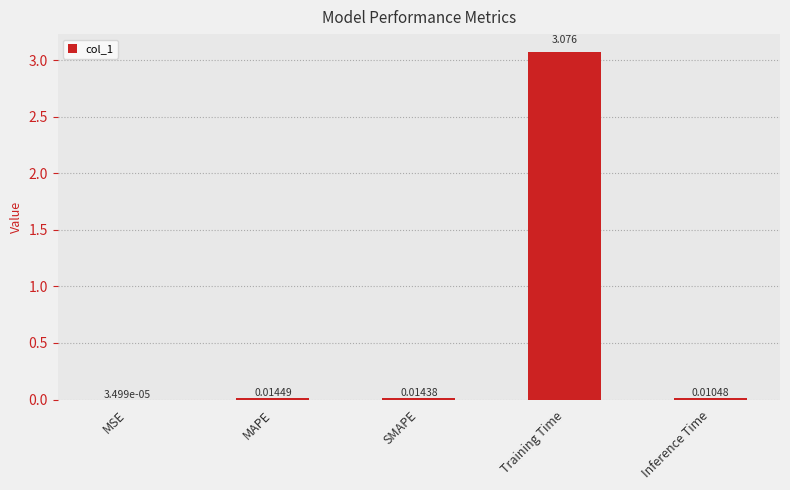

Count the number of data series in this chart.

1